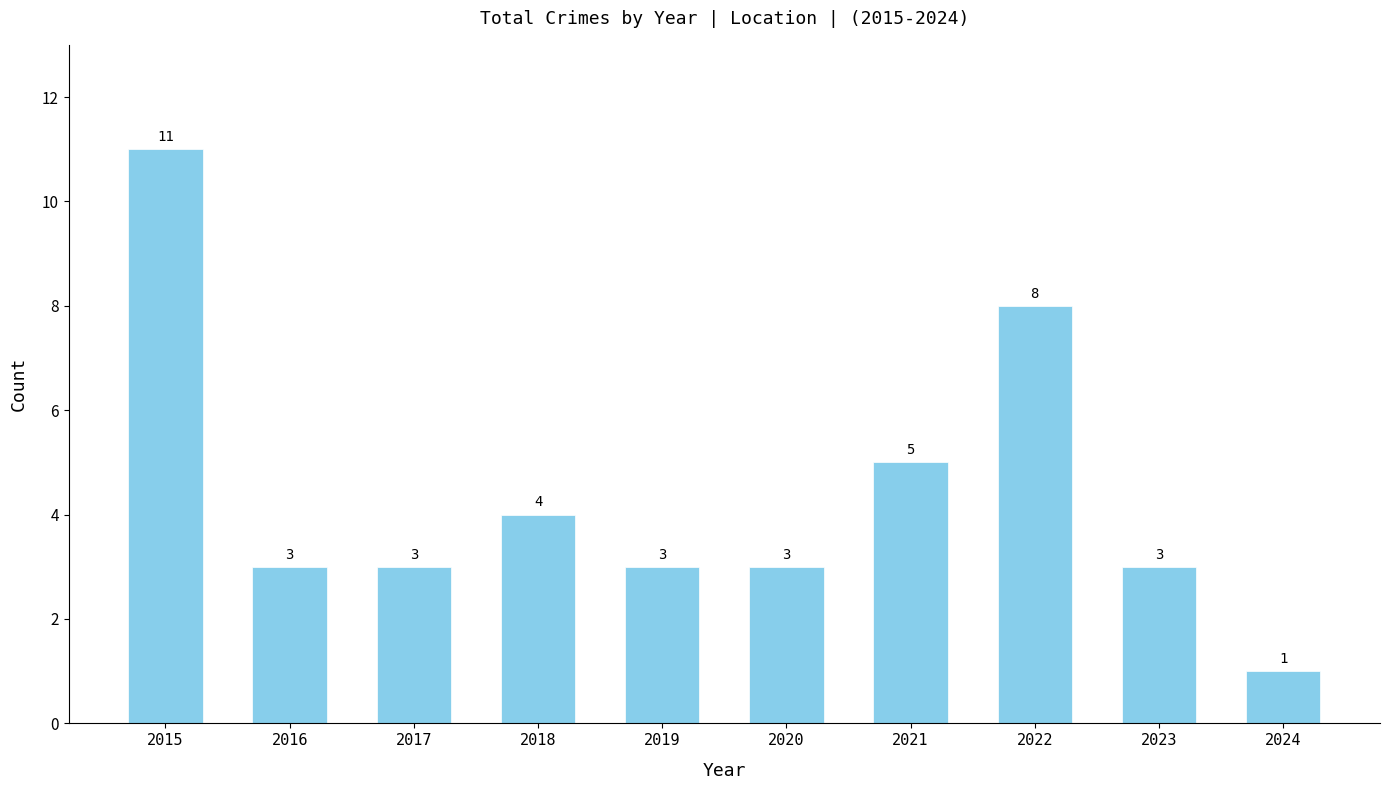

Which label corresponds to the smallest value in the chart?

2024